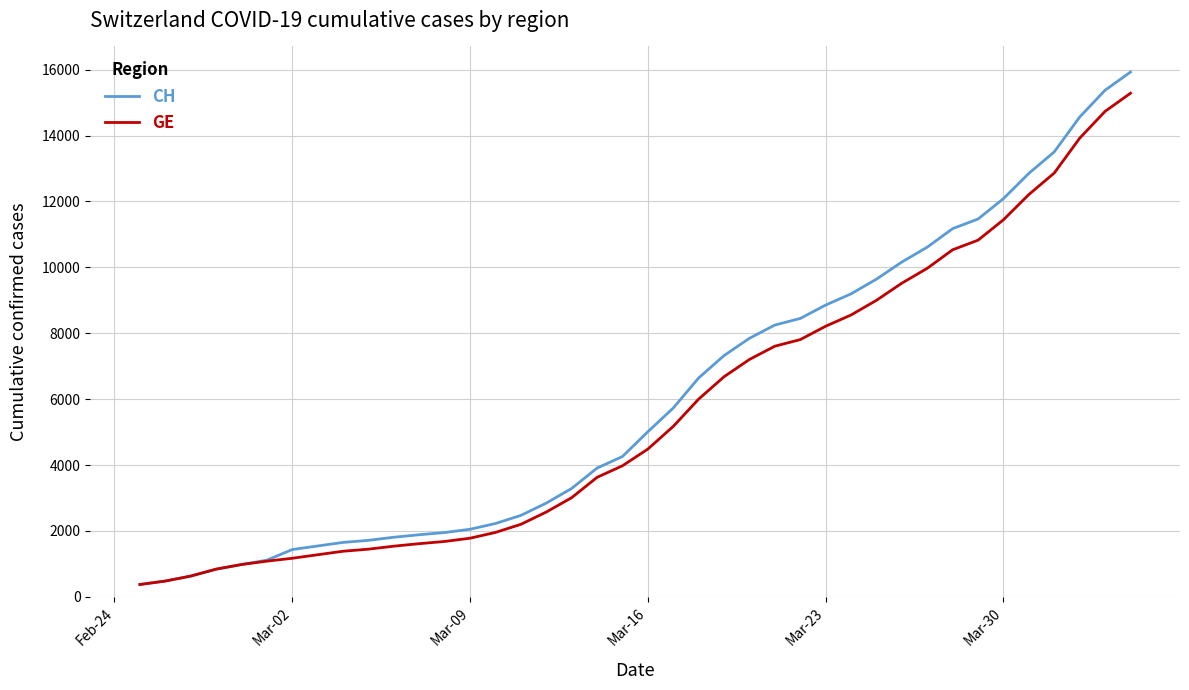

What is the minimum value for CH?

375